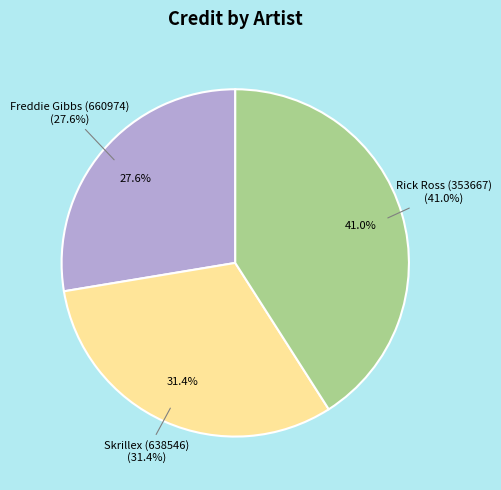

The Rick Ross (353667) slice represents 41% of the pie. True or false?

True